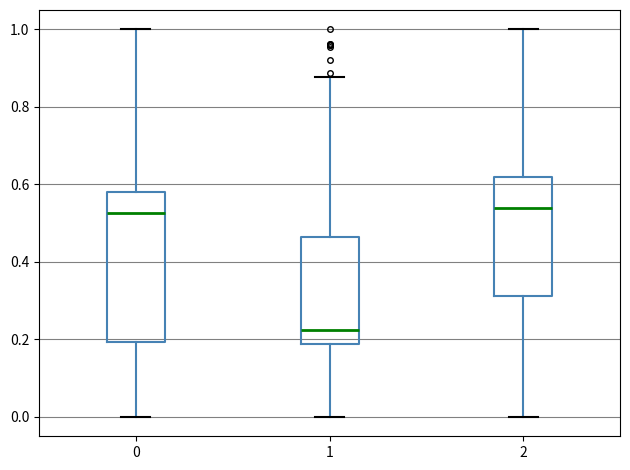

Which box has the lowest median line?

1